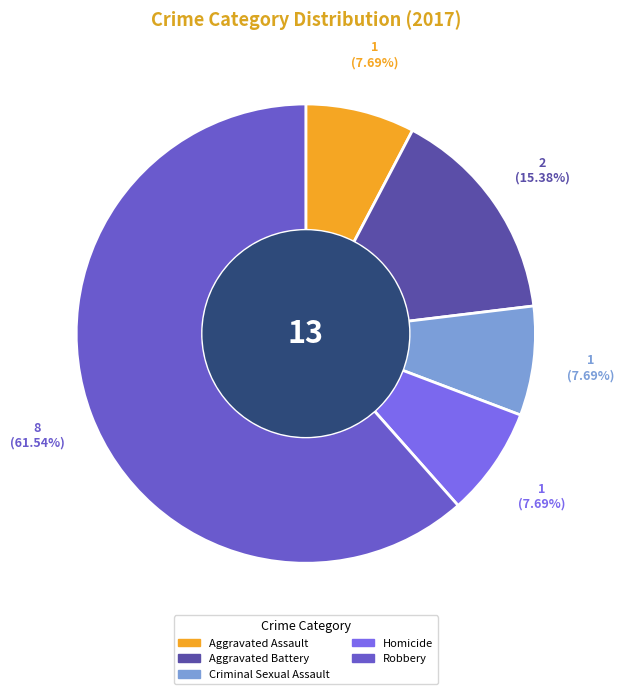

Is Robbery the majority of the pie?

Yes